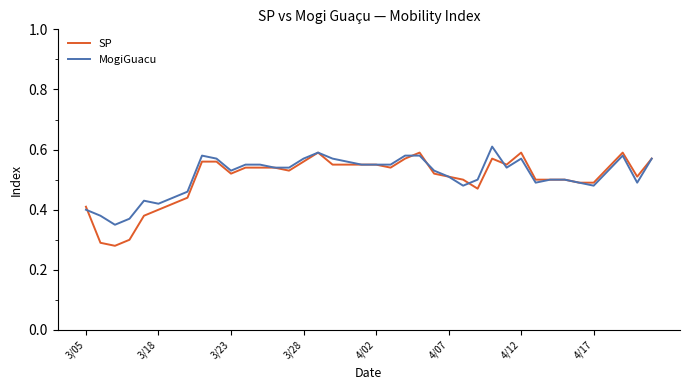

Which series has the widest spread of values?

SP